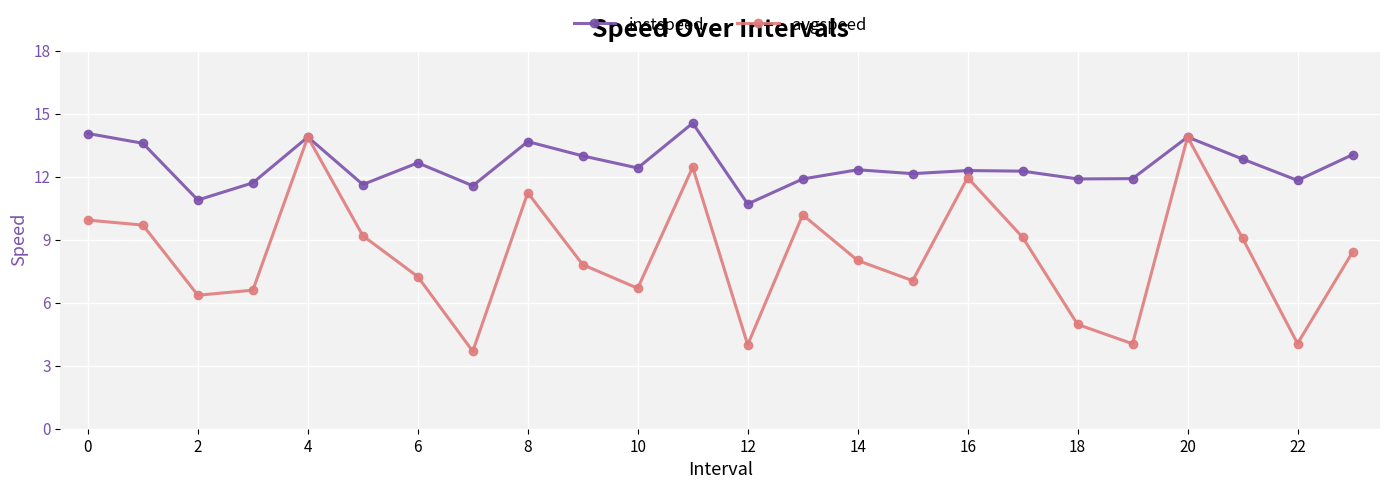

How many interior local peaks does the instspeed series have?

7